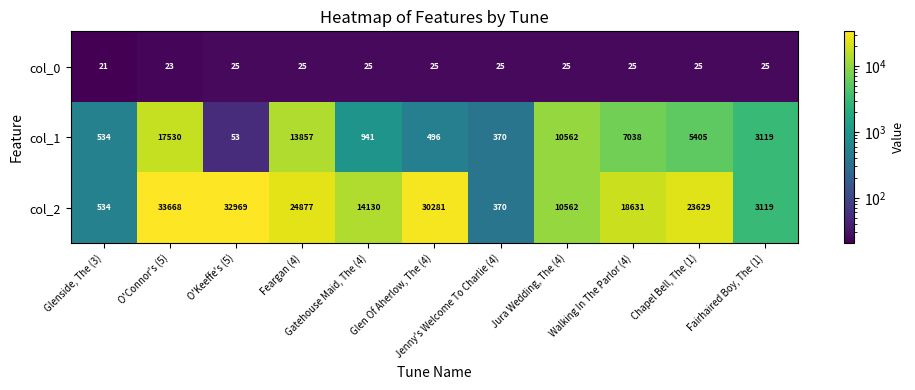

Rank the series by their maximum value, from lowest to highest.

col_0, col_1, col_2